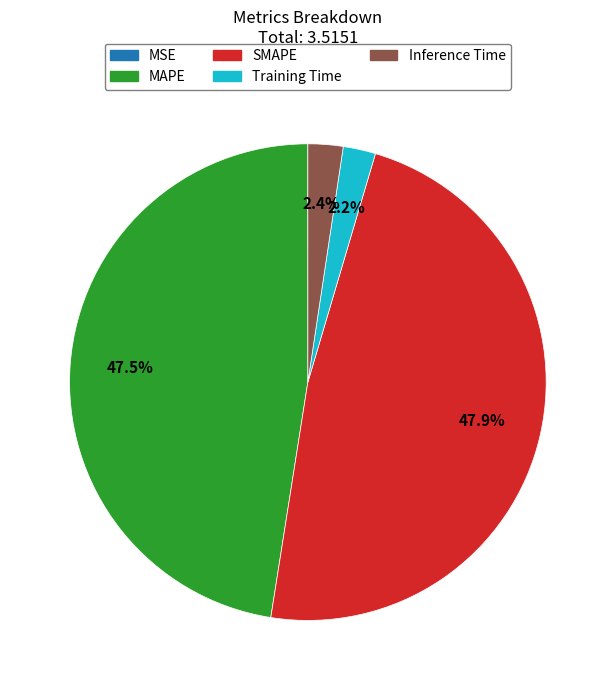

Is Training Time the majority of the pie?

No